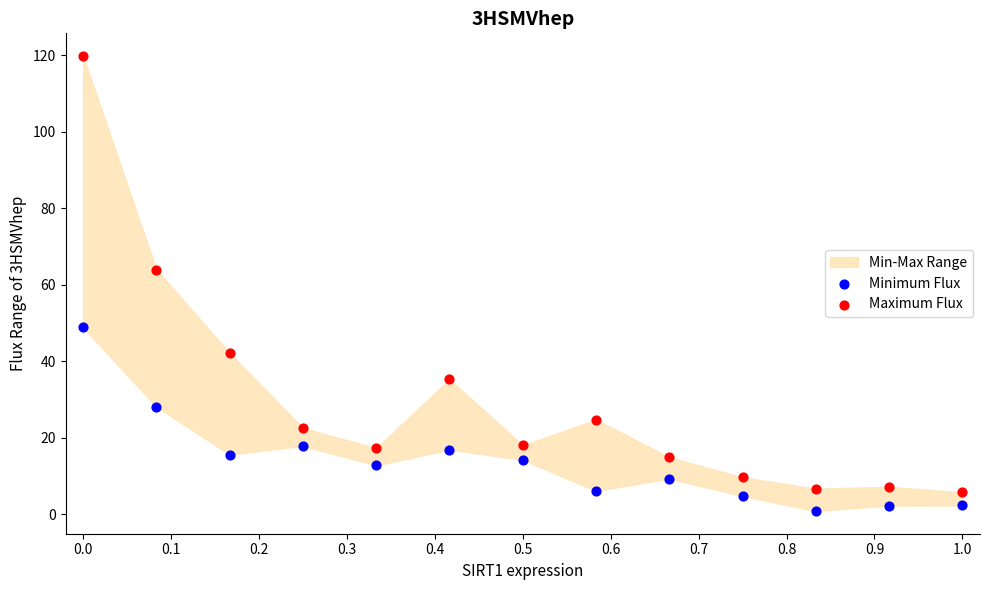

What is the X range (max minus min) for the scatter plot?

1.0